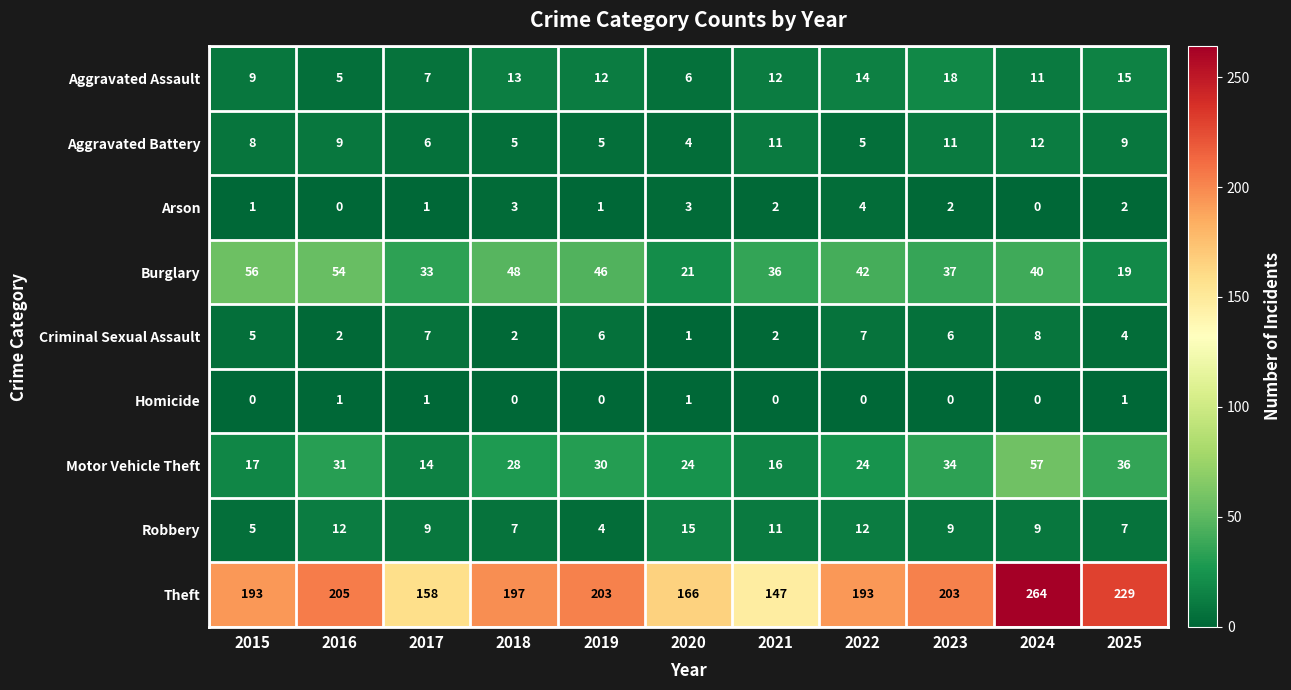

At 2022, list the series in order from smallest to largest.

Homicide, Arson, Aggravated Battery, Criminal Sexual Assault, Robbery, Aggravated Assault, Motor Vehicle Theft, Burglary, Theft